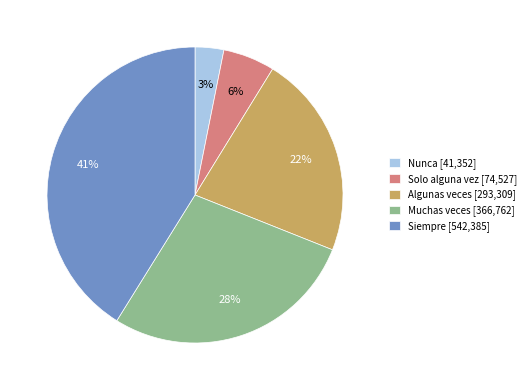

What percentage is the Algunas veces slice, to the nearest percent?

22%